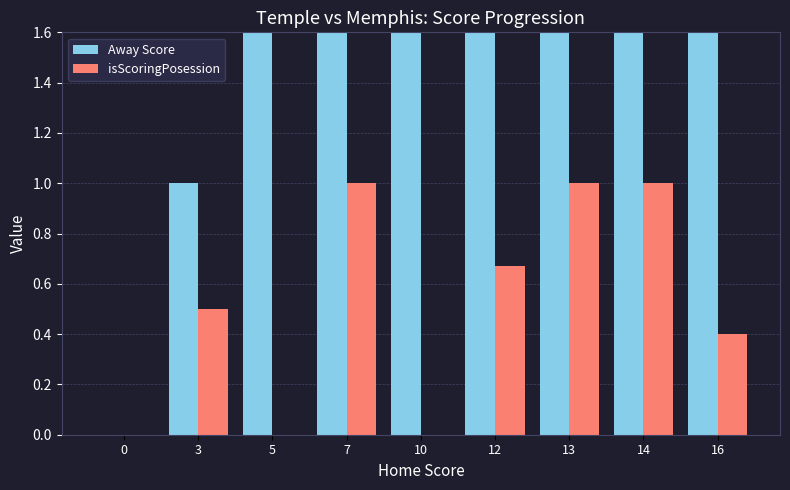

Are the bars horizontal?

No